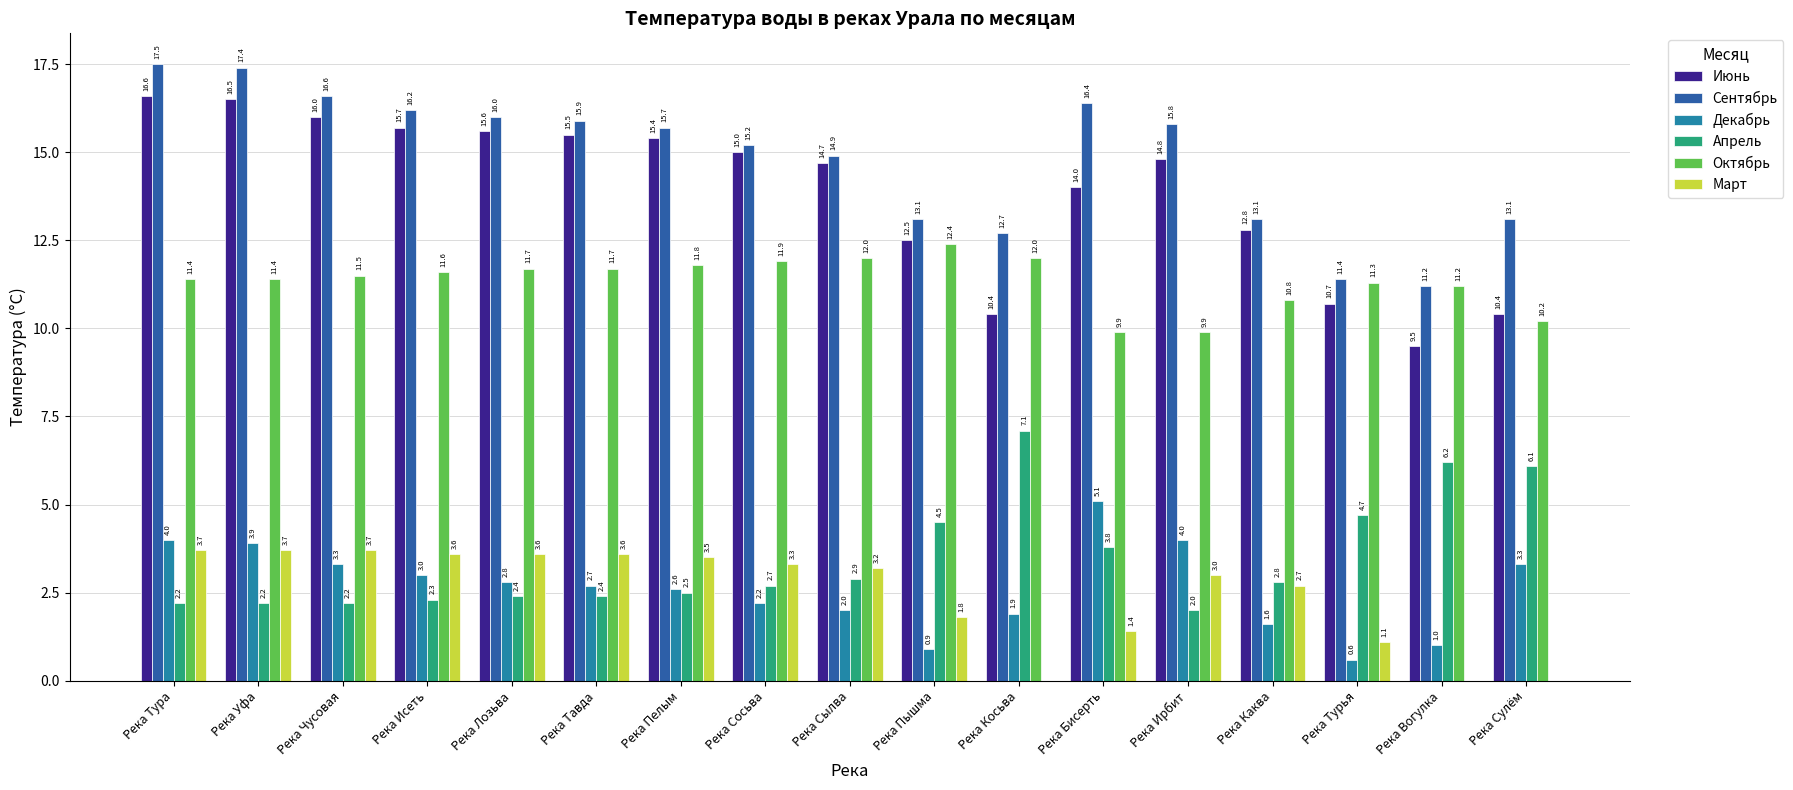

Which series has the widest spread of values?

Июнь